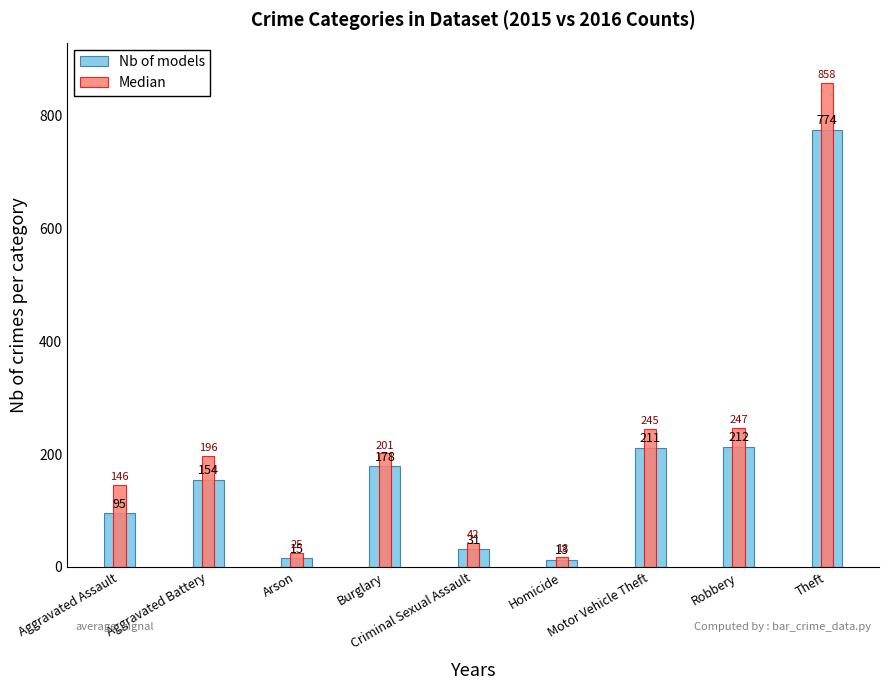

What is the label of the 1st bar from the right?

Theft